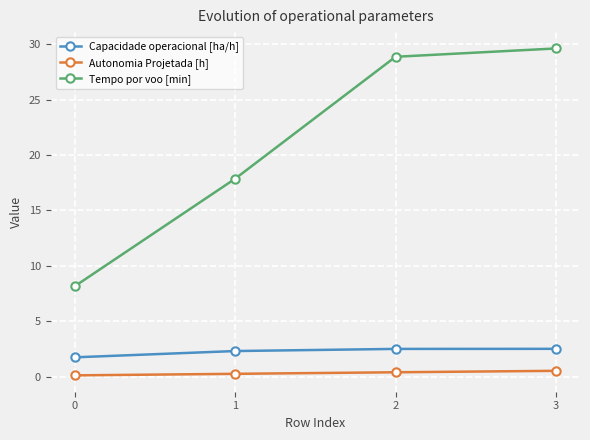

True or false: Autonomia Projetada [h] and Tempo por voo [min] intersect in this chart.

False